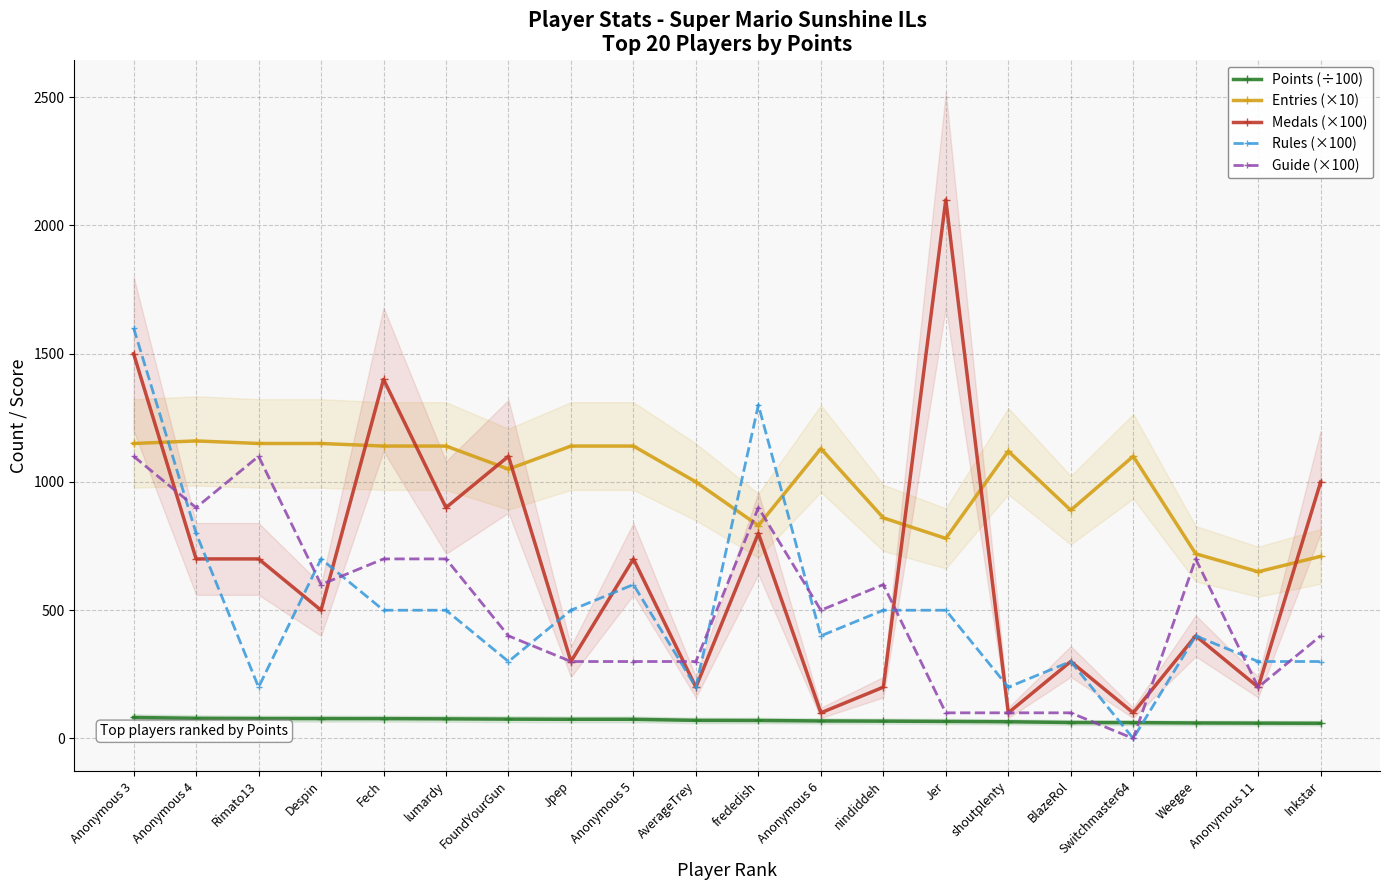

At shoutplenty, list the series in order from largest to smallest.

Entries (×10), Rules (×100), Medals (×100), Guide (×100), Points (÷100)